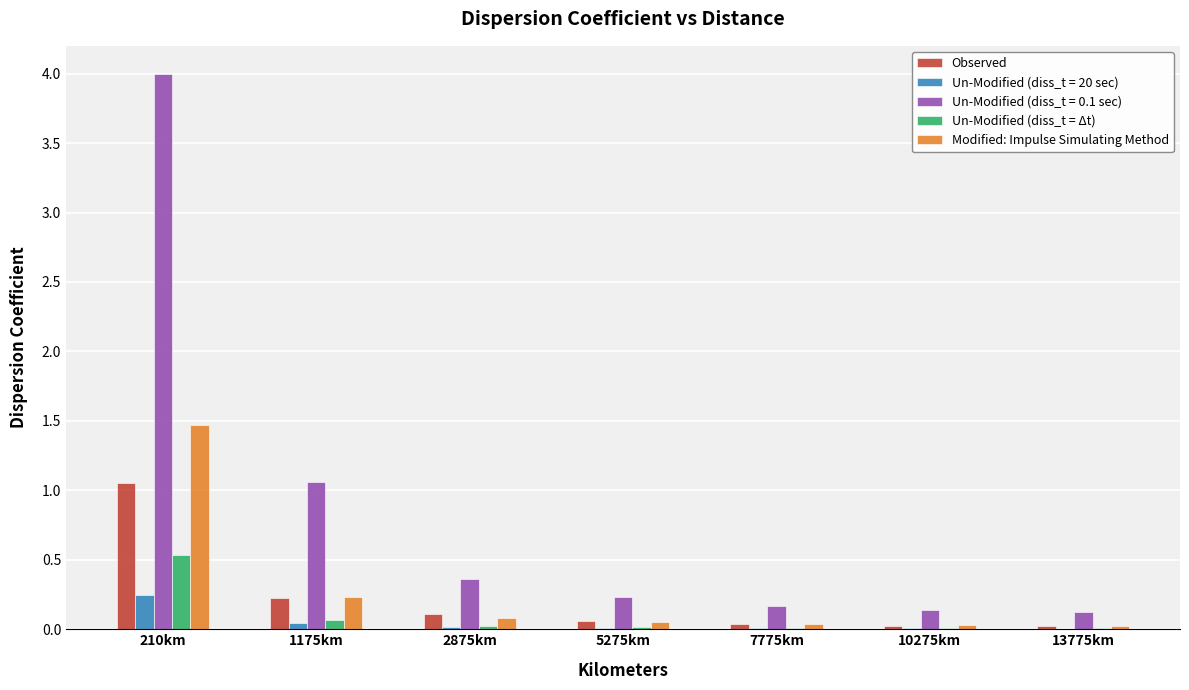

At which category is the sum across all series the highest?

210km